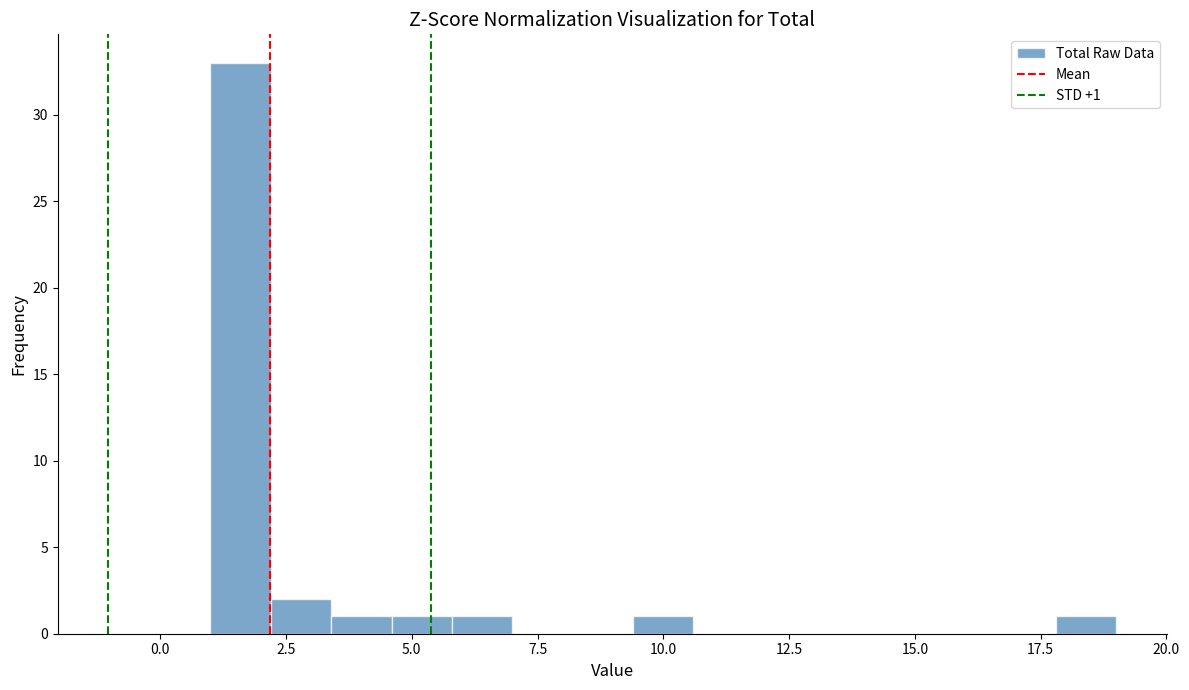

Read against the x-axis, roughly where is the centre of the tallest bar?

1.5